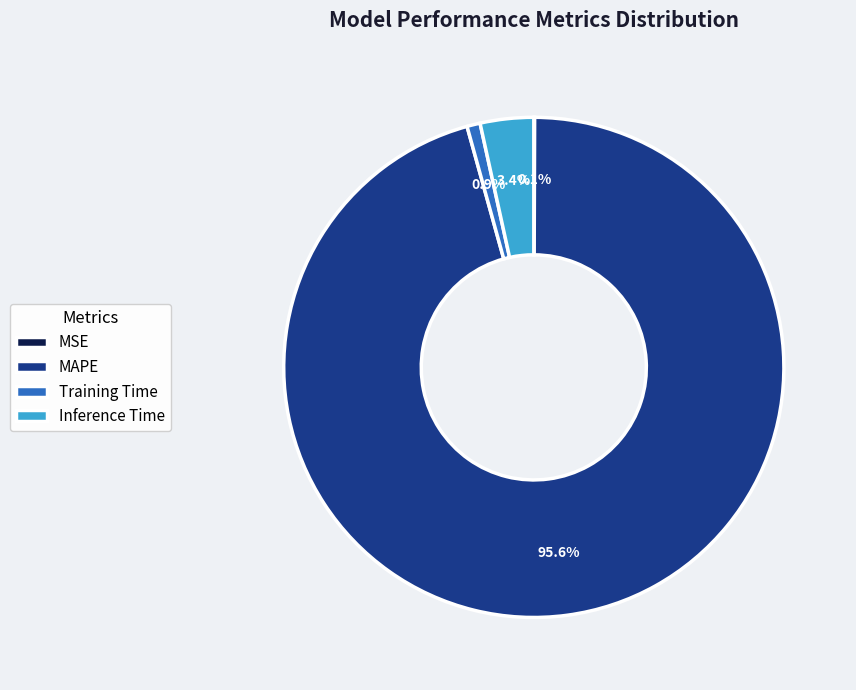

Does Inference Time represent more than half of the total?

No